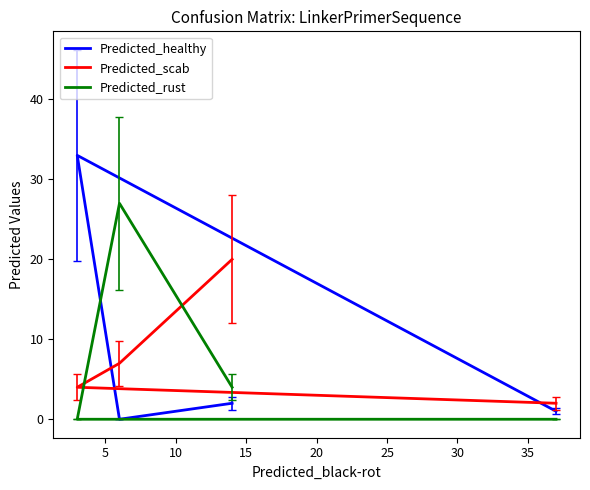

At 5, list the series in order from smallest to largest.

Predicted_rust, Predicted_scab, Predicted_healthy